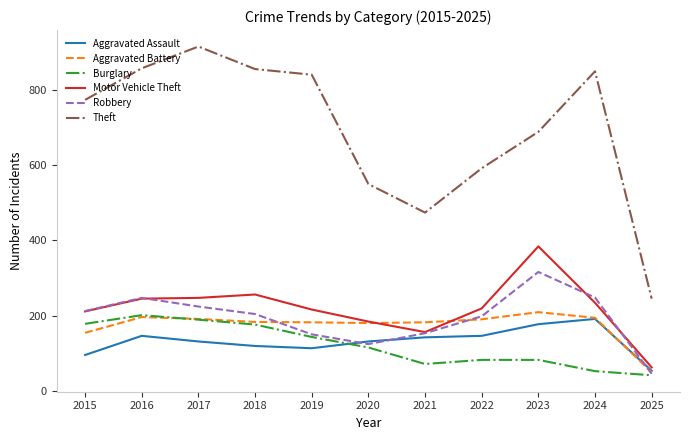

Is it true that Robbery equals 153 at 2021?

True